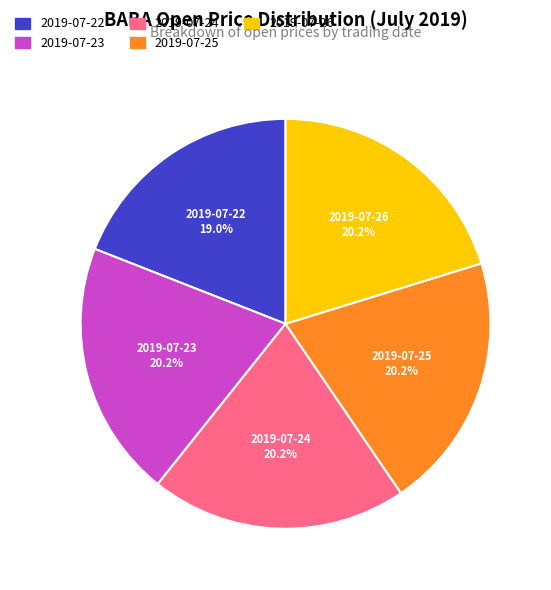

Count the number of slices in the pie.

5